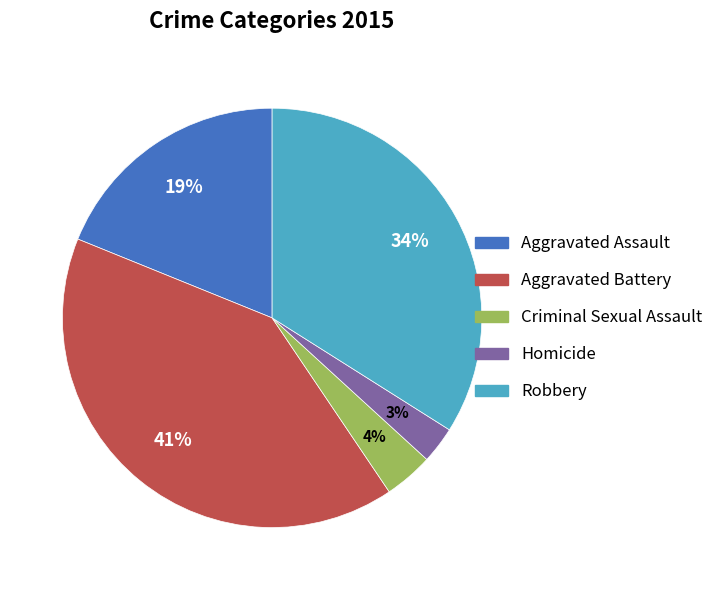

Is it true that Aggravated Assault is 19% of the pie?

True